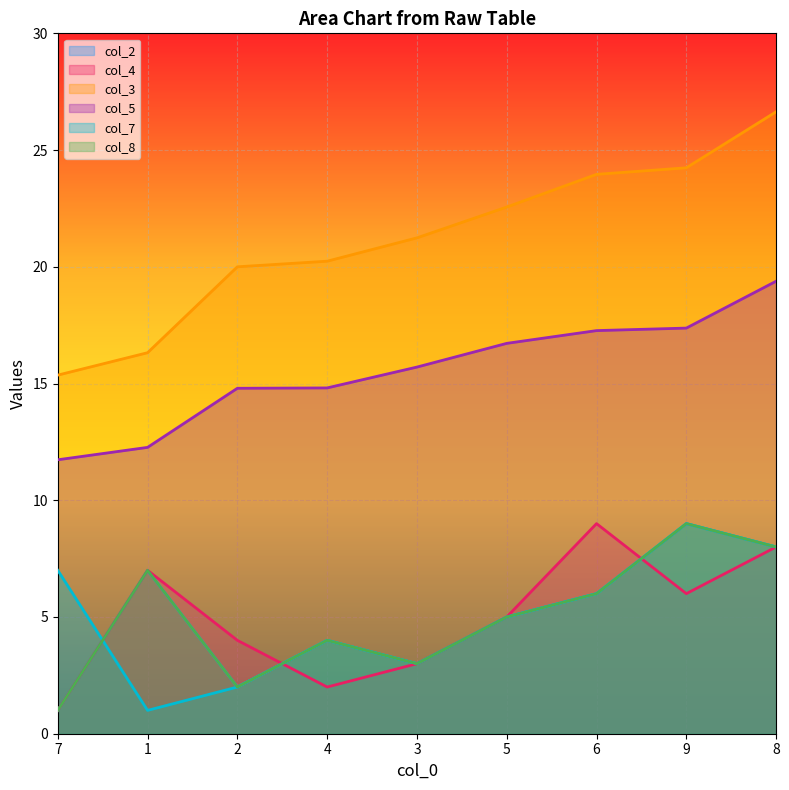

List the labels in order of col_5 value, smallest first.

7, 1, 2, 4, 3, 5, 6, 9, 8